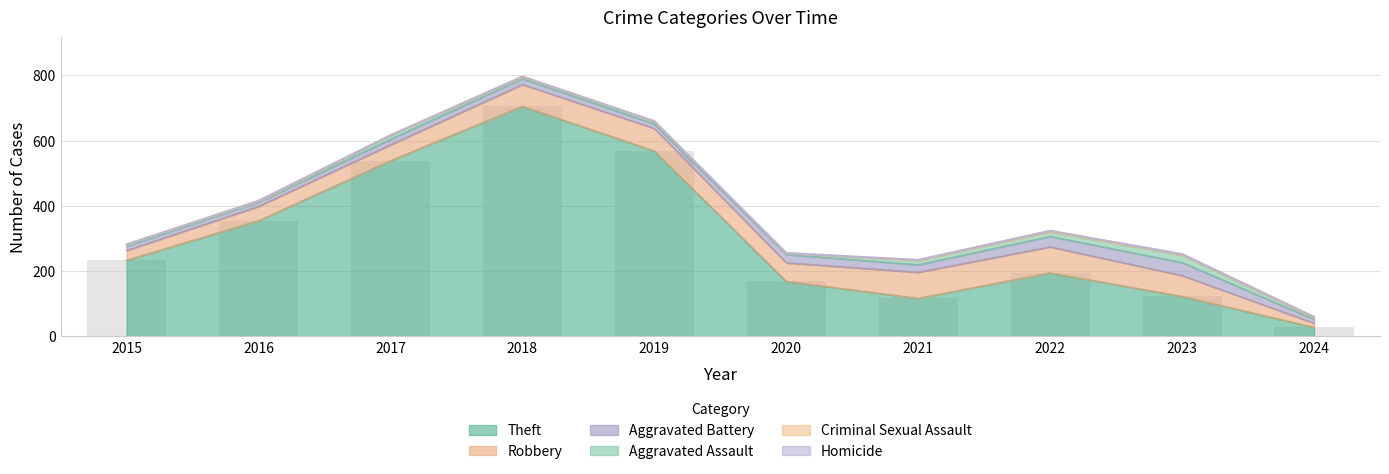

What are all the series names shown in the legend?

Theft, Robbery, Aggravated Battery, Aggravated Assault, Criminal Sexual Assault, Homicide